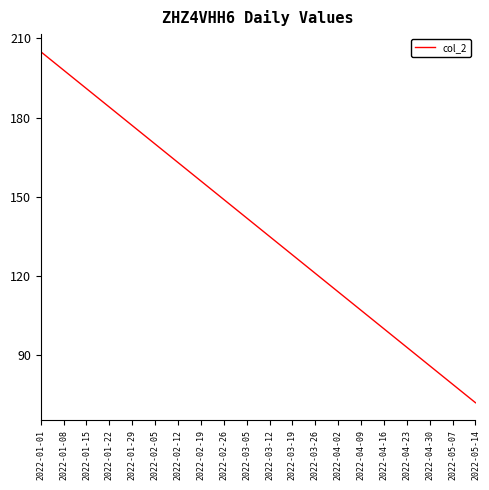

The chart shows a value of 177 at 2022-01-29. True or false?

True